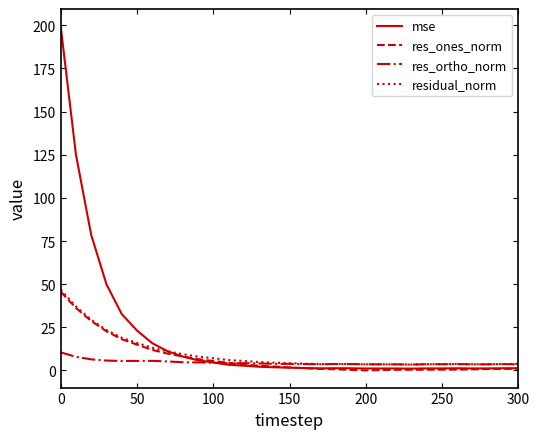

Which series has the largest total across all categories?

mse